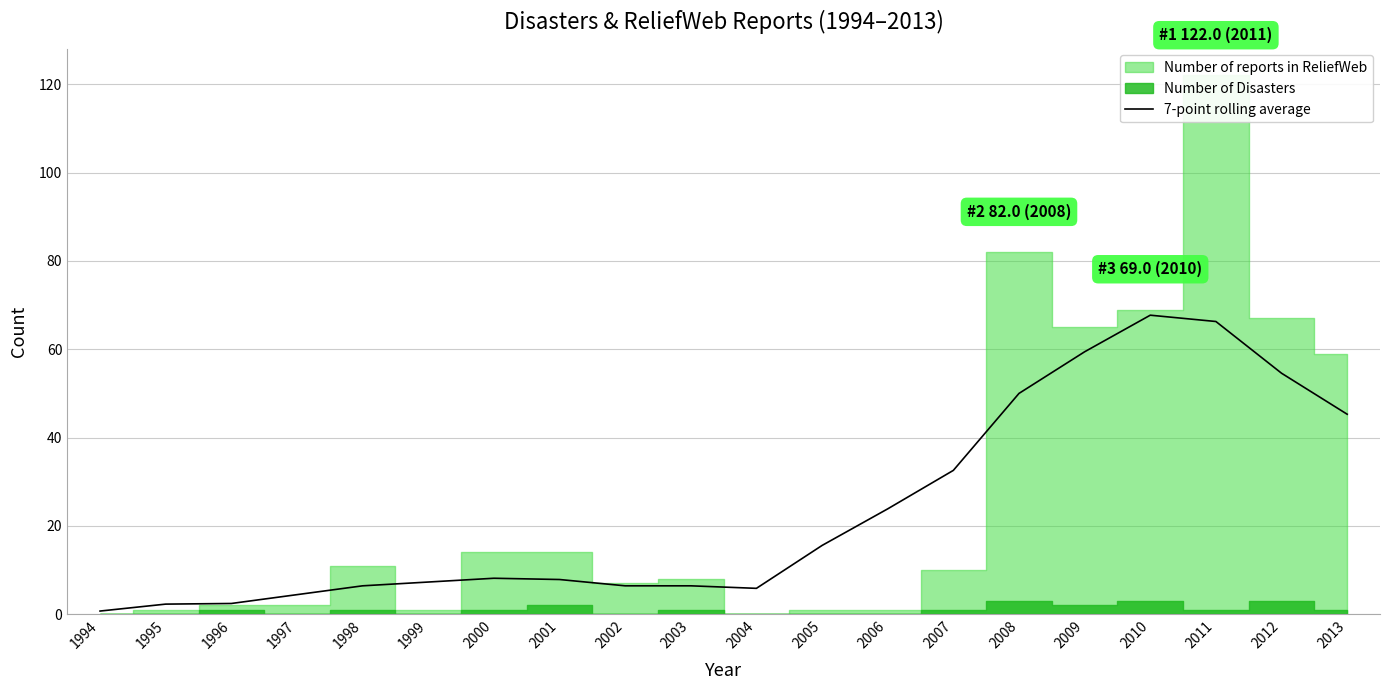

What is the highest value of the 7-point rolling average series?

67.7